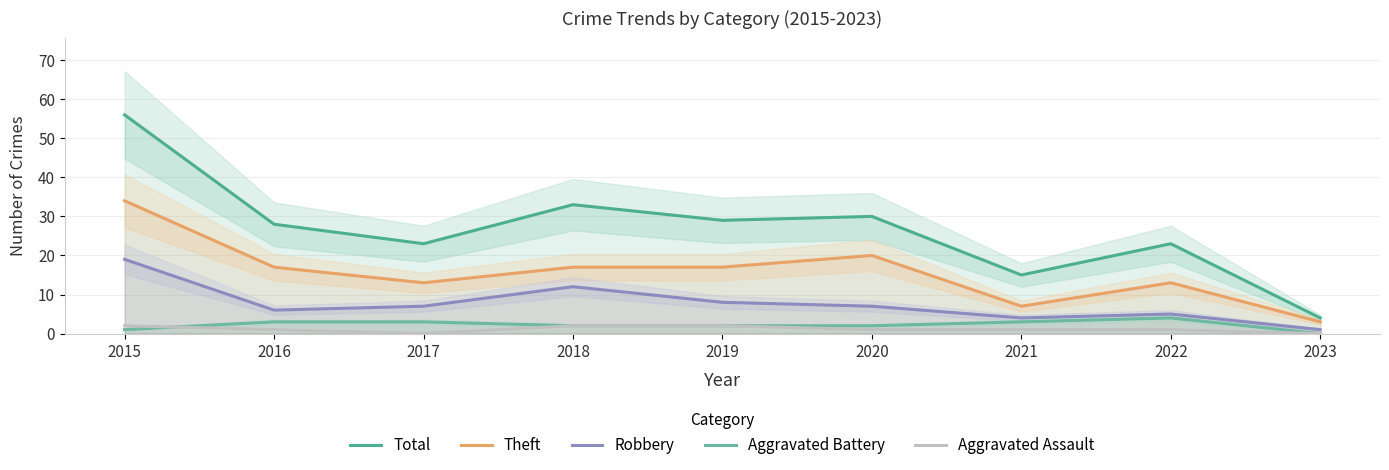

Is this an area chart (filled region under the line)?

No